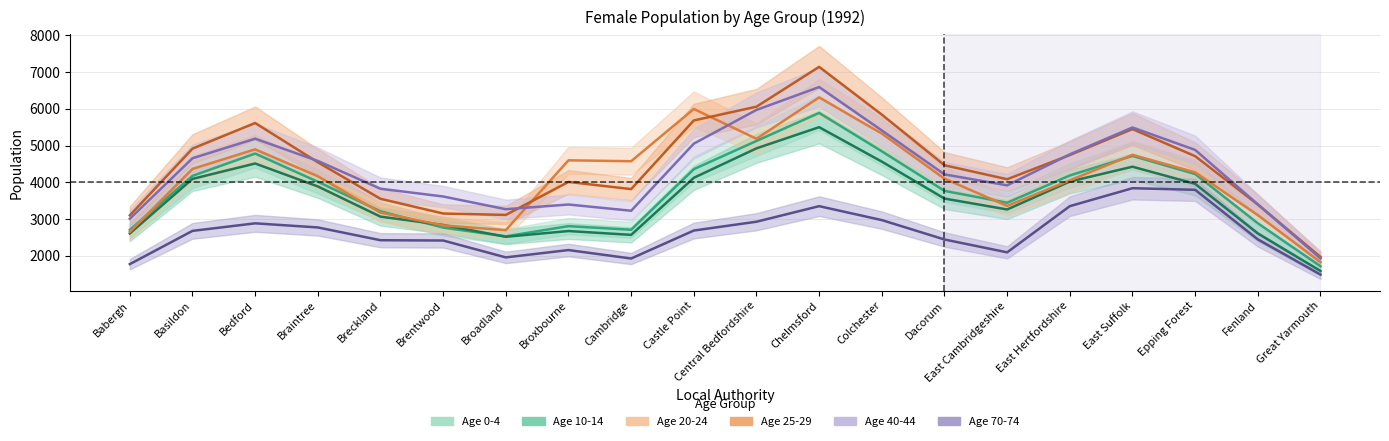

What are all the series names shown in the legend?

Age 20-24, Age 40-44, Age 10-14, Age 25-29, Age 0-4, Age 70-74